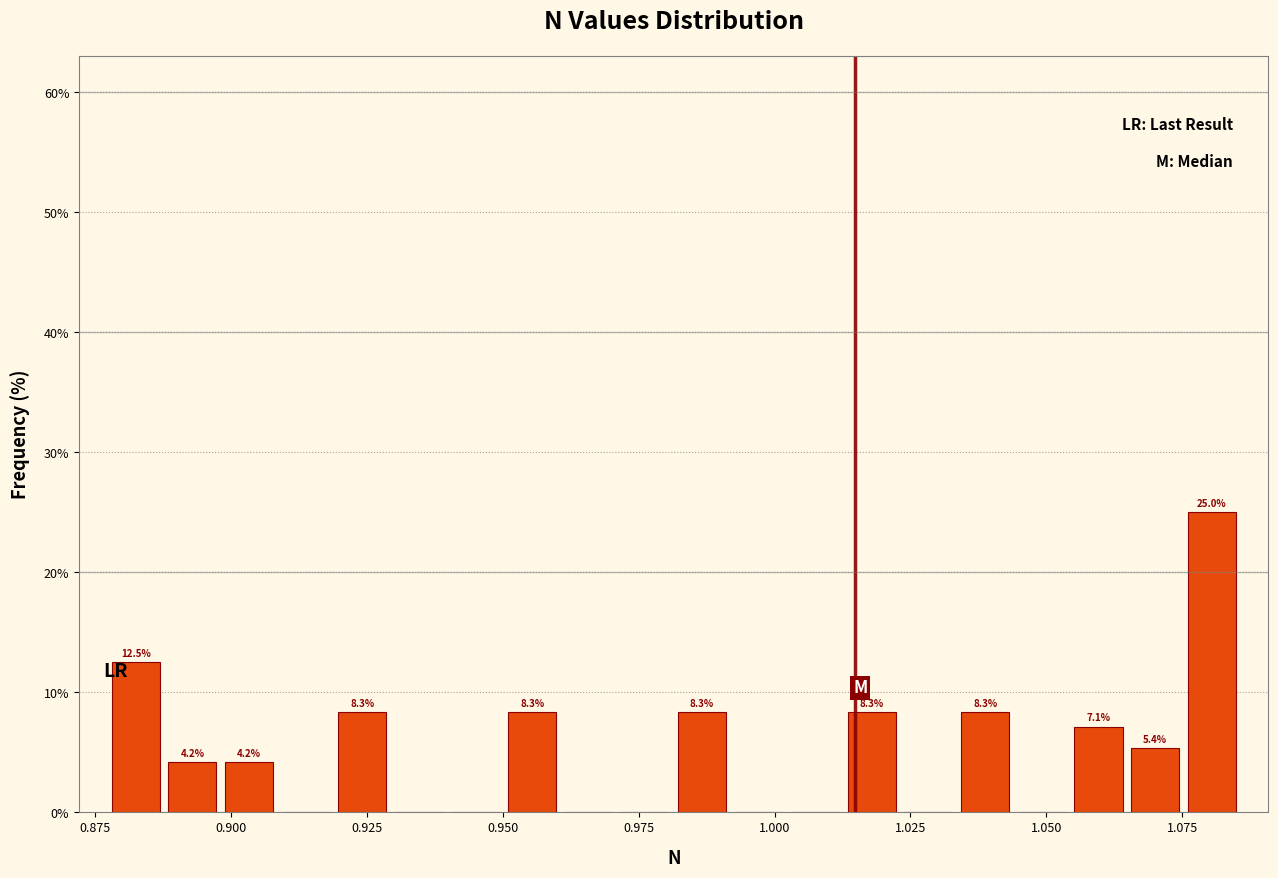

Around what value on the x-axis is the tallest bar? Give the approximate position of its centre, as read against the axis.

1.080